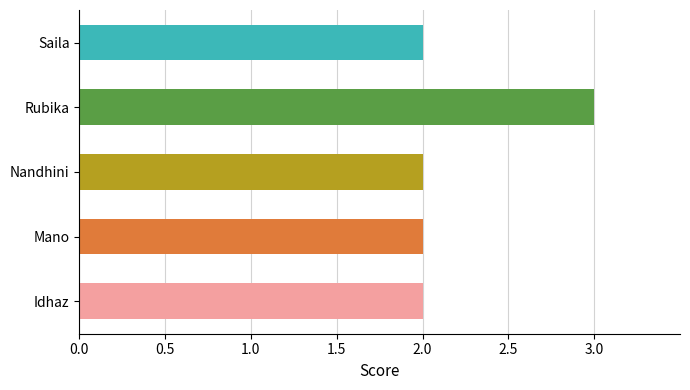

What is the average value?

2